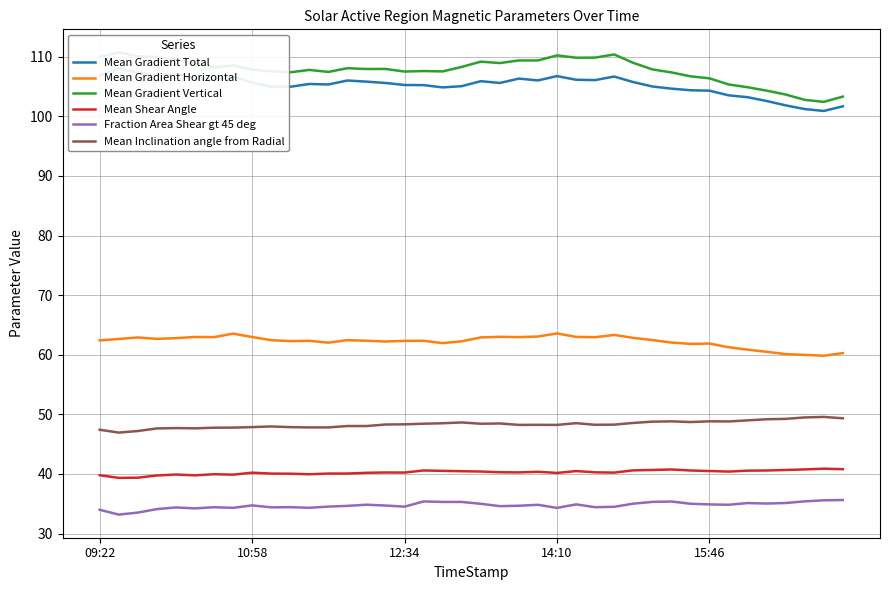

How many distinct data groups are displayed?

6